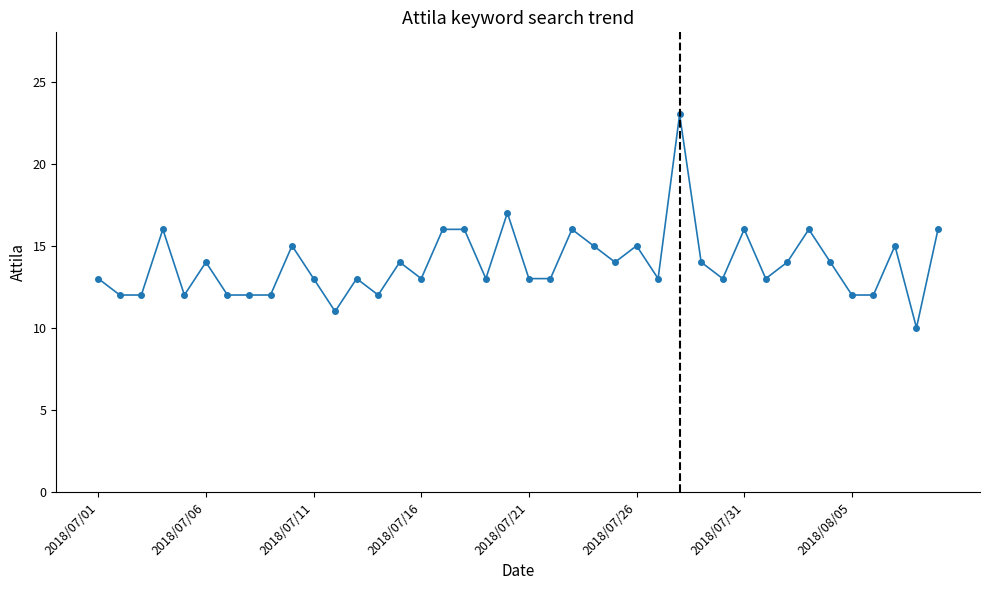

What is the value of the 33rd point from the left?

14